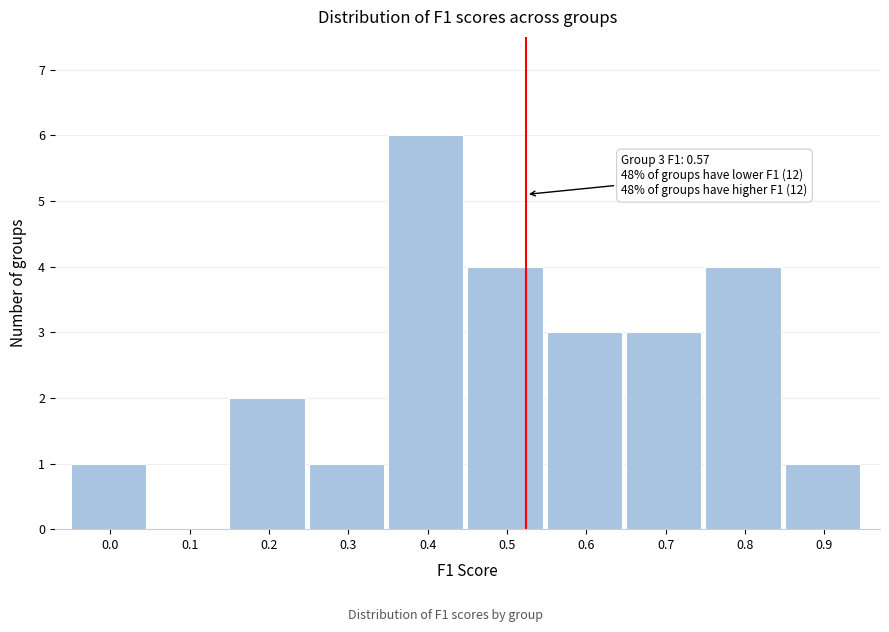

Reading right to left, extract all data points from this chart.

0.9=1	0.8=4	0.7=3	0.6=3	0.5=4	0.4=6	0.3=1	0.2=2	0.1=0	0.0=1